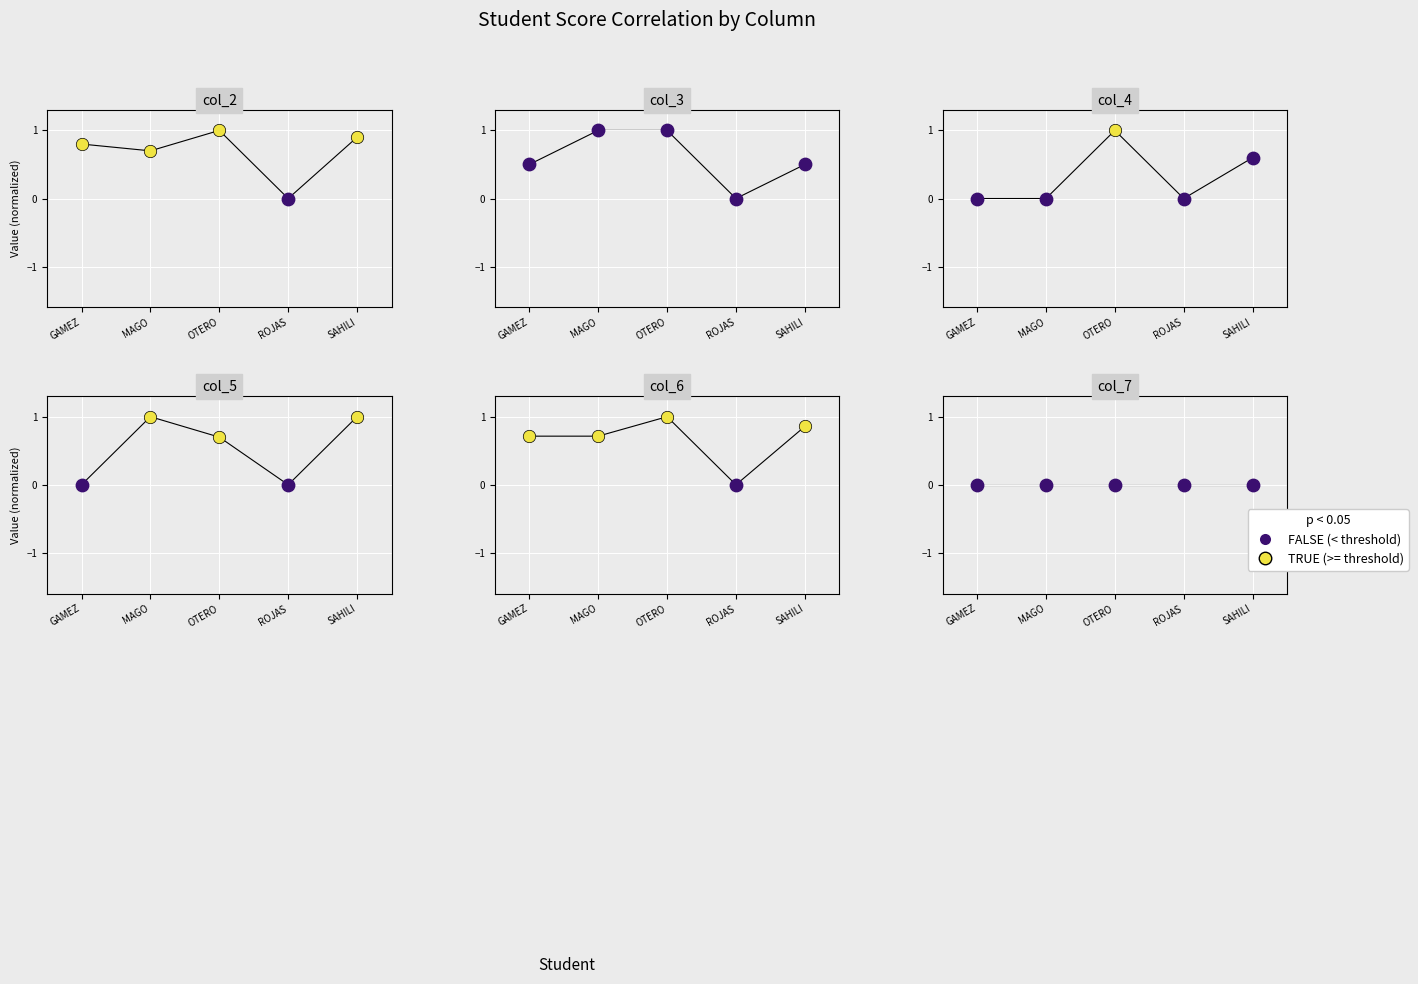

What is the total value across all series at MAGO?

3.4